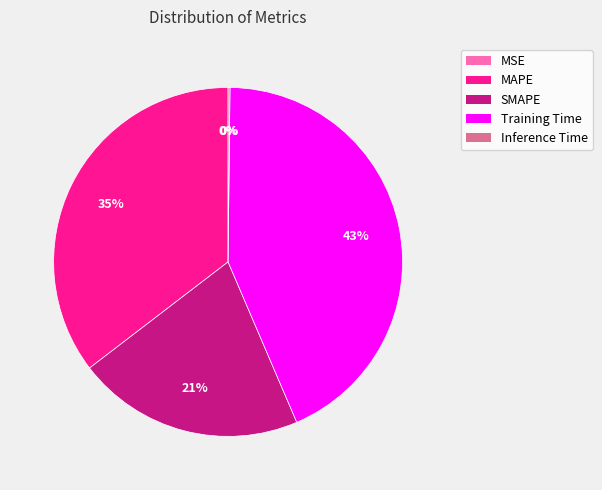

Is the sum of MAPE and Training Time greater than half?

Yes